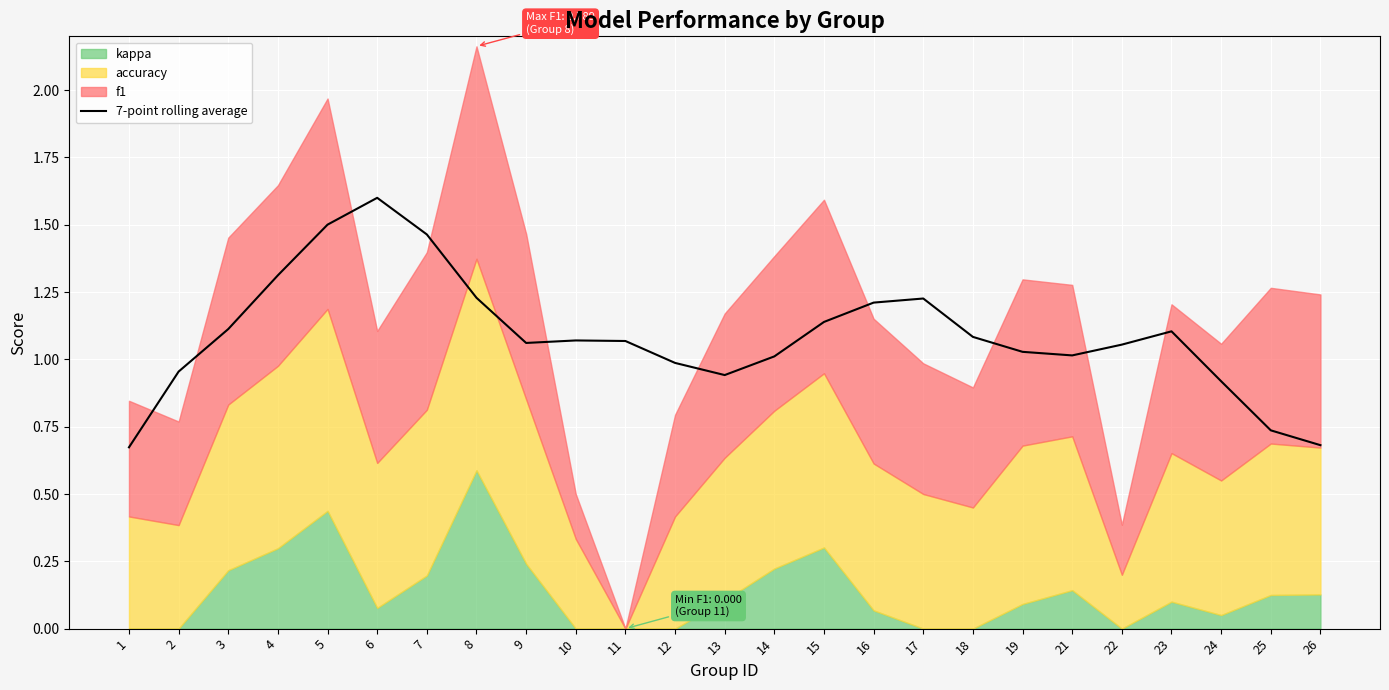

Between 8 and 26, which is larger?

8